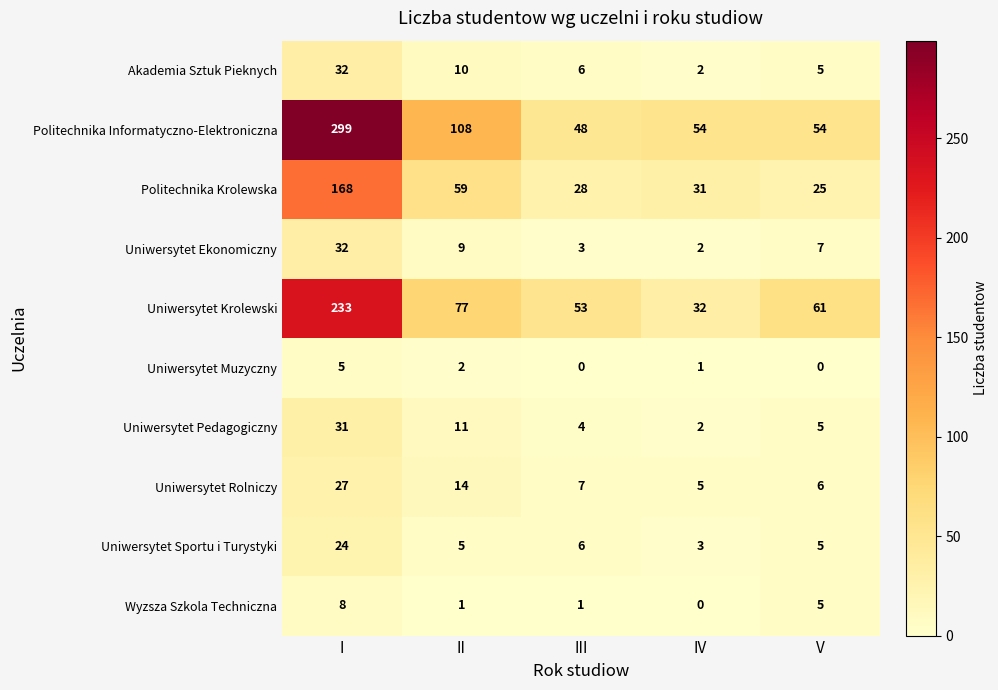

What is the spread (max minus min) of values at IV?

54